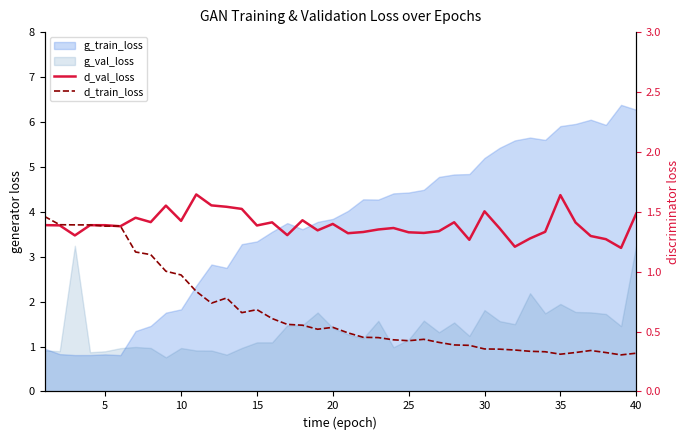

True or false: d_train_loss has more than 1 points higher than both neighbors.

True